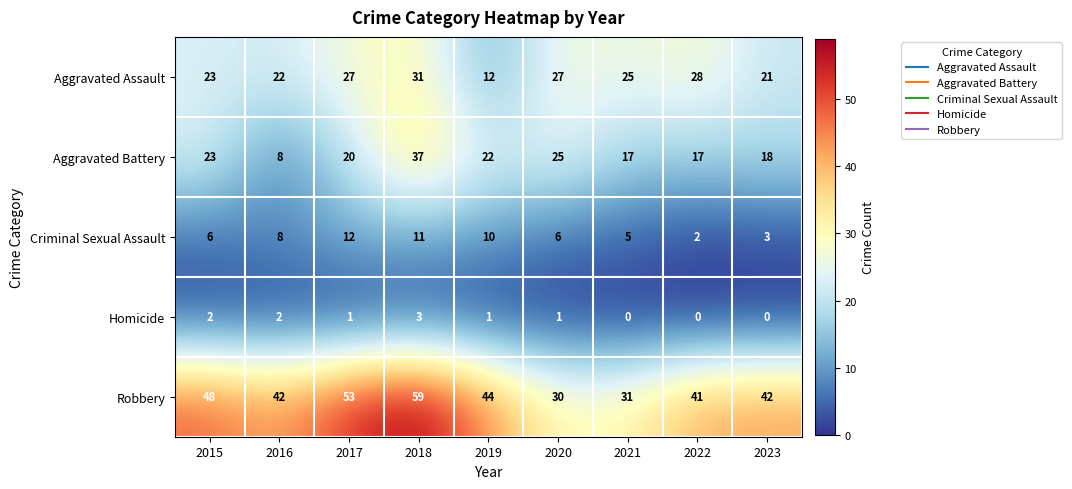

What is the total value across all series at 2018?

141